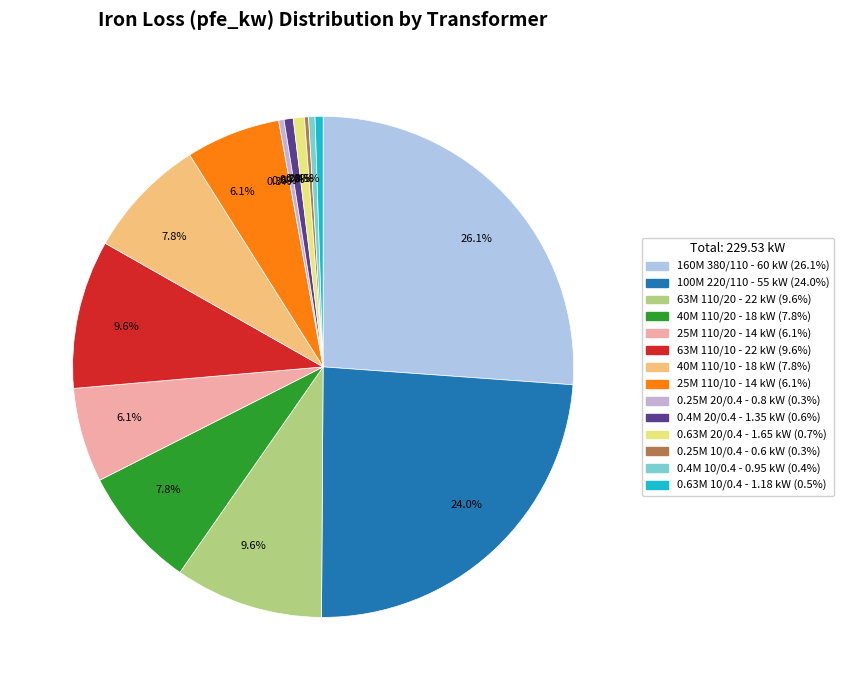

Which slice is the largest?

160M 380/110 - 60 kW (26.1%)